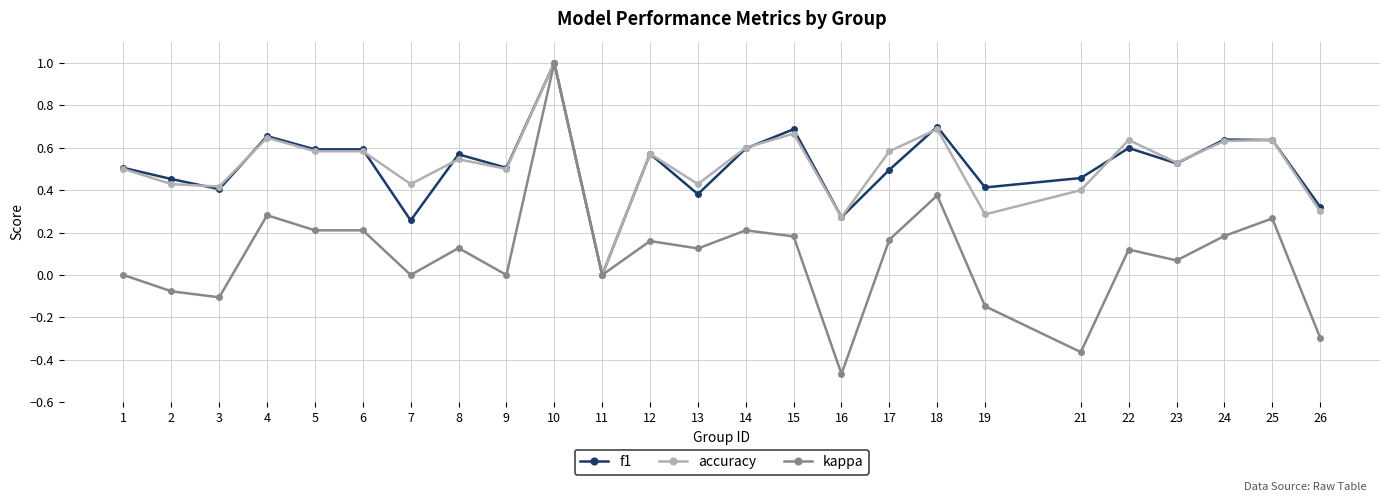

Is this an area chart (filled region under the line)?

No